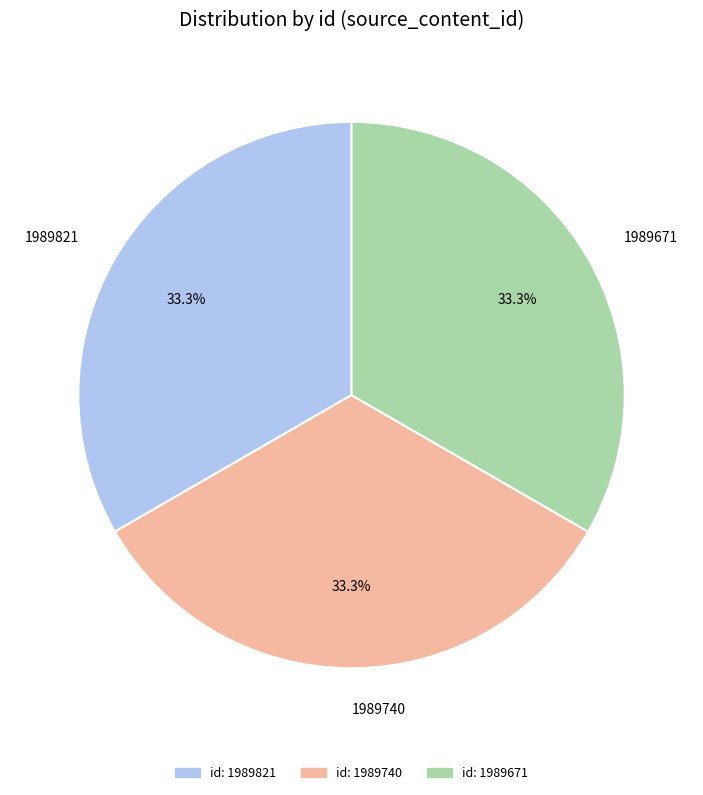

What is the ratio of the value at 1989671 to the value at 1989821?

1.0